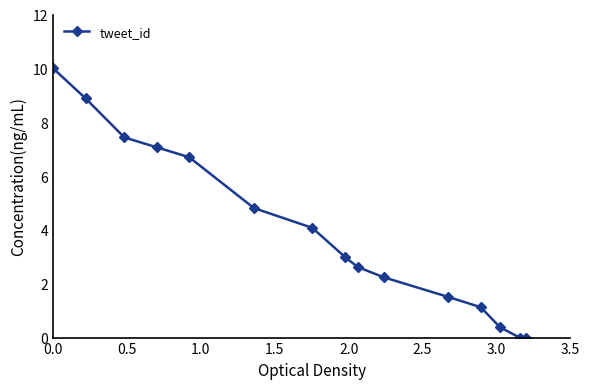

What is the maximum value shown in the chart?

10.0